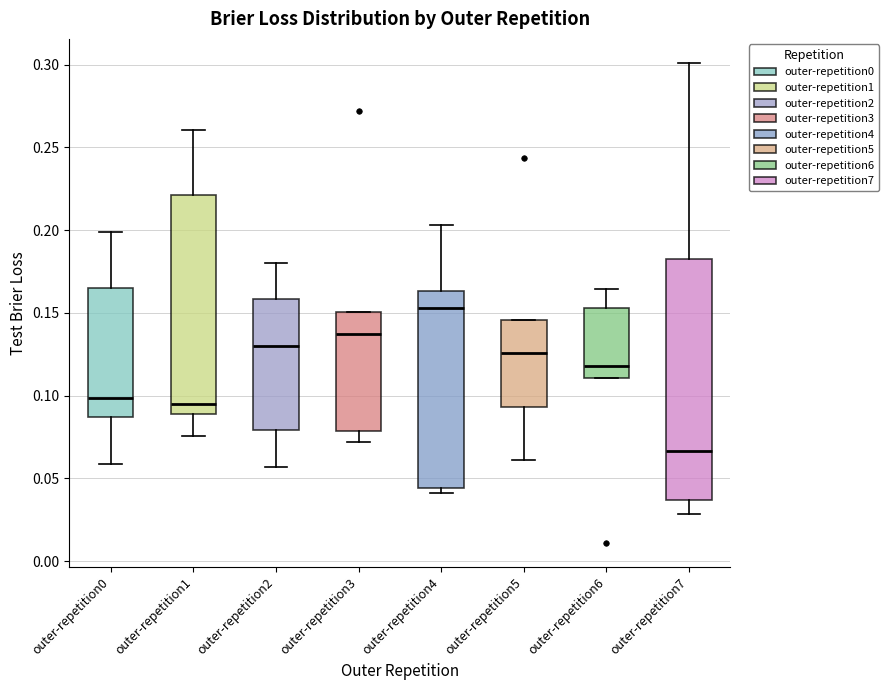

Which box is the tallest, from its lower edge to its upper edge?

outer-repetition7